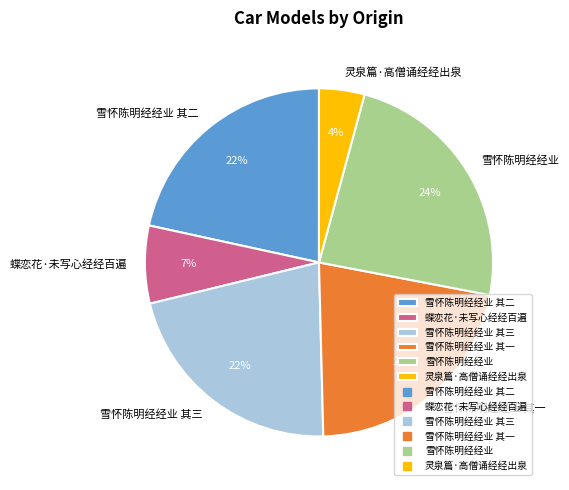

Does 蝶恋花·未写心经经百遍 represent more than half of the total?

No